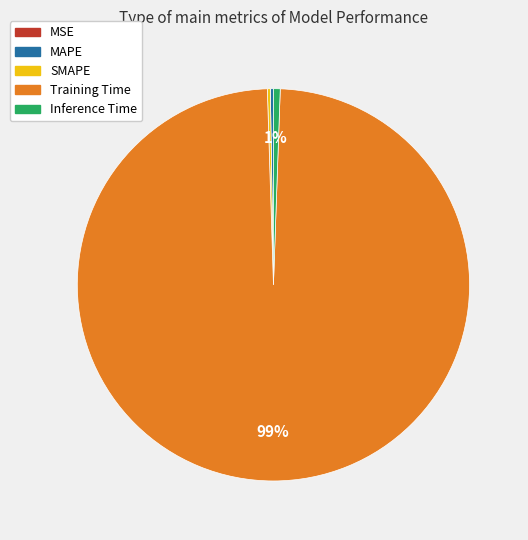

Which category accounts for the majority?

Training Time